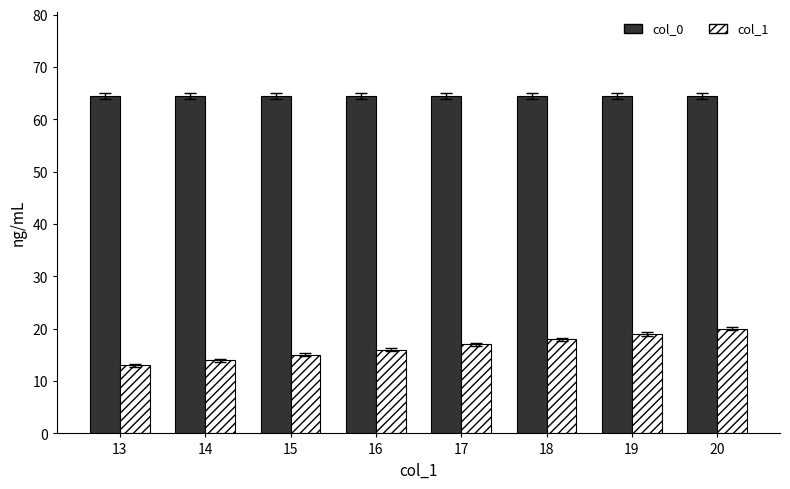

How many series are shown in this chart?

2